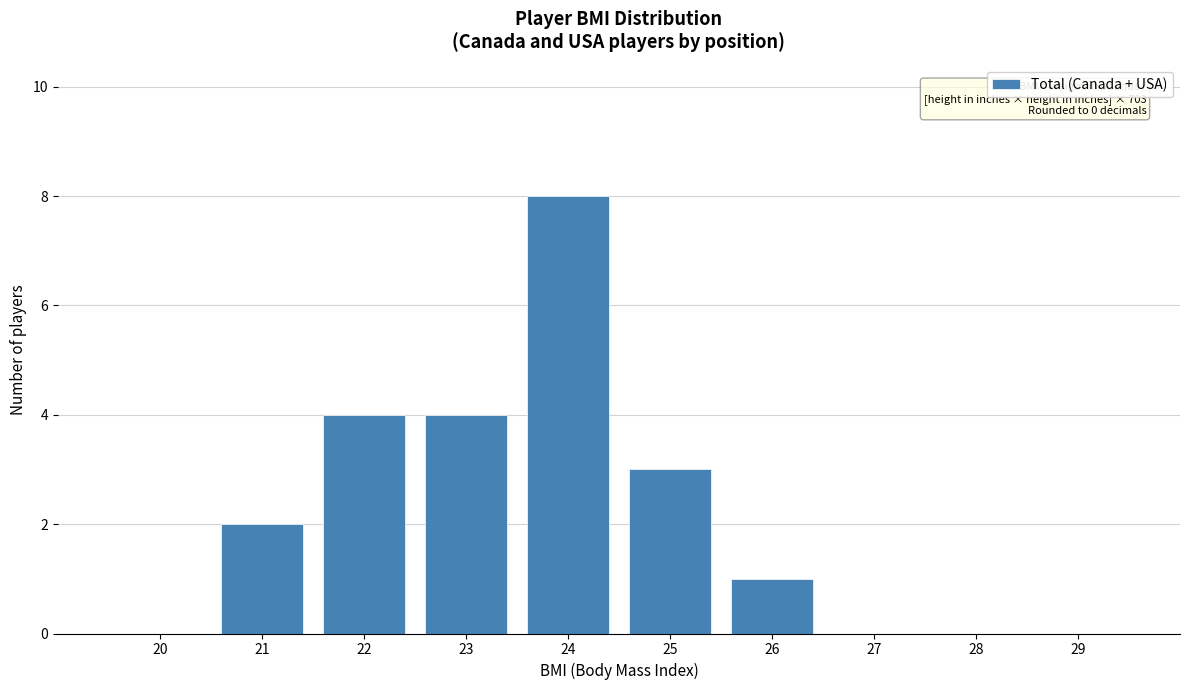

Reading left to right, transcribe all the data shown in this chart.

20=0	21=2	22=4	23=4	24=8	25=3	26=1	27=0	28=0	29=0